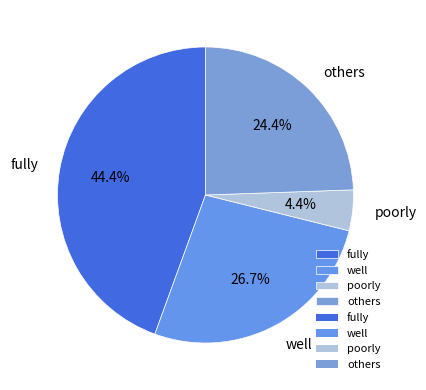

To the nearest percent, what is the average slice percentage?

25%